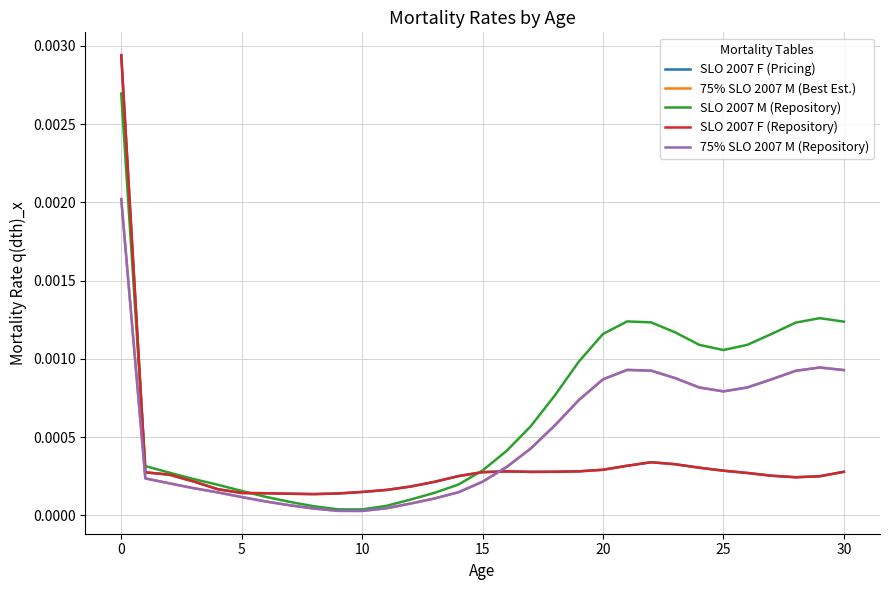

Where is the first local maximum for SLO 2007 F (Pricing)?

16